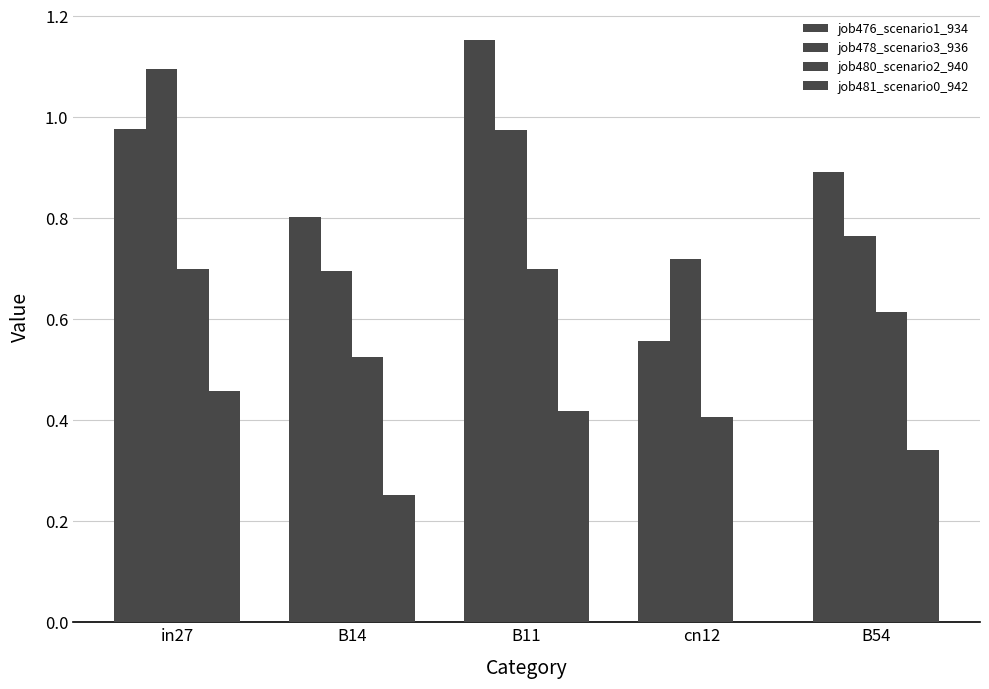

Are the bars horizontal?

No